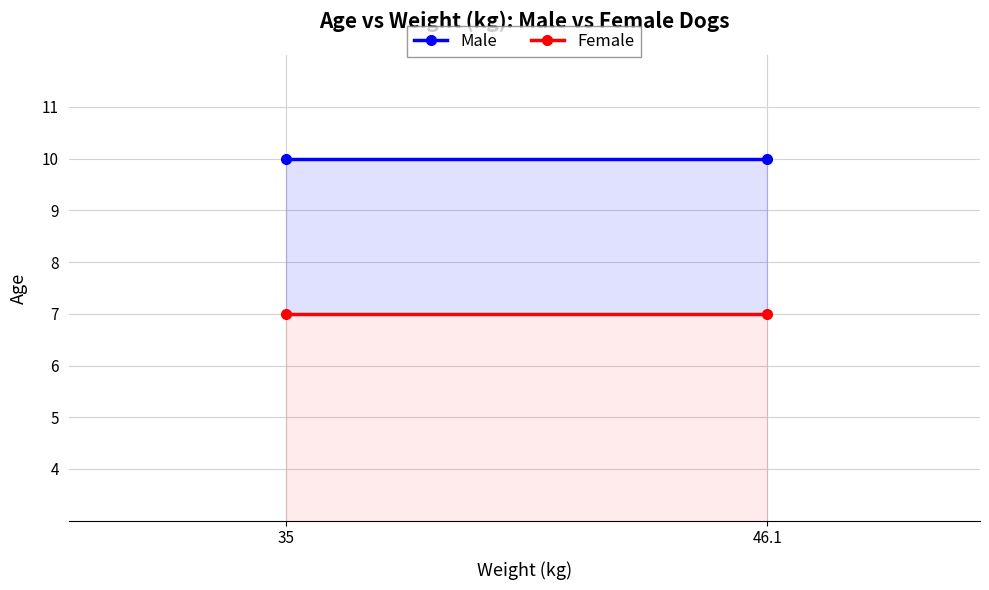

Reading left to right, what are all the values shown in this chart?

Male: 10	10
Female: 7	7